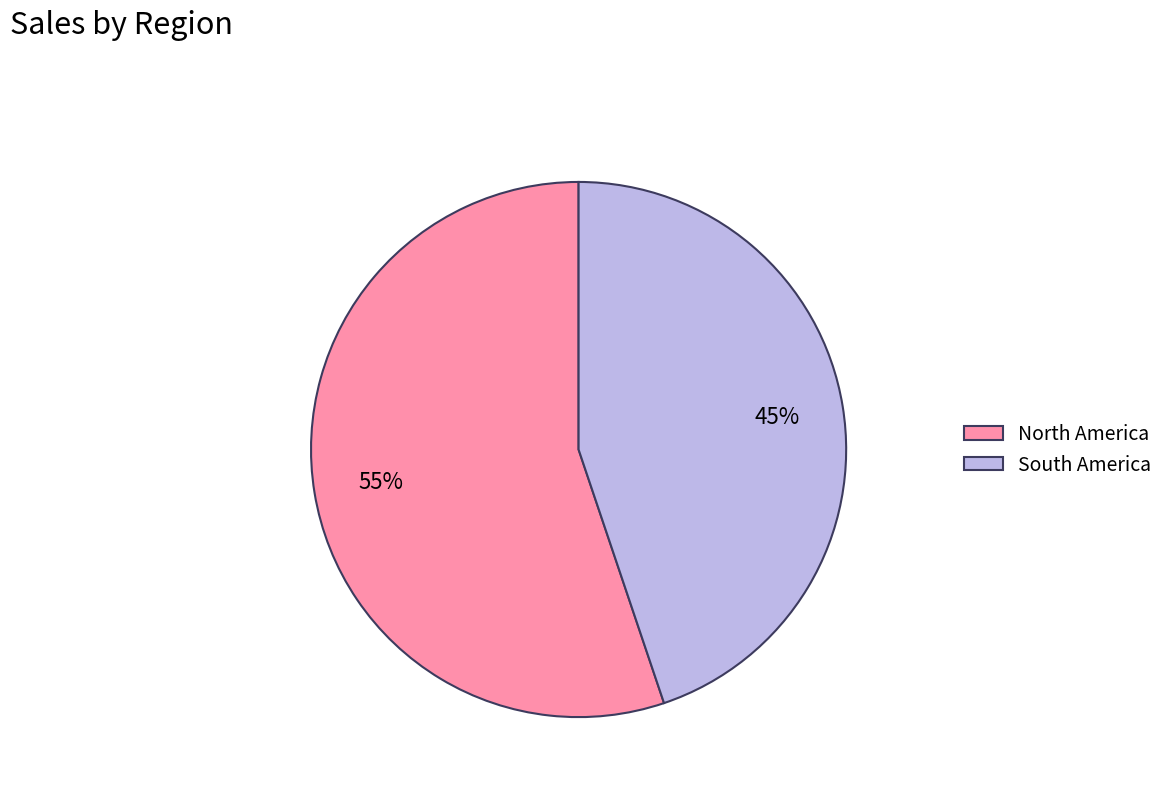

Is it true that North America is 55% of the pie?

True